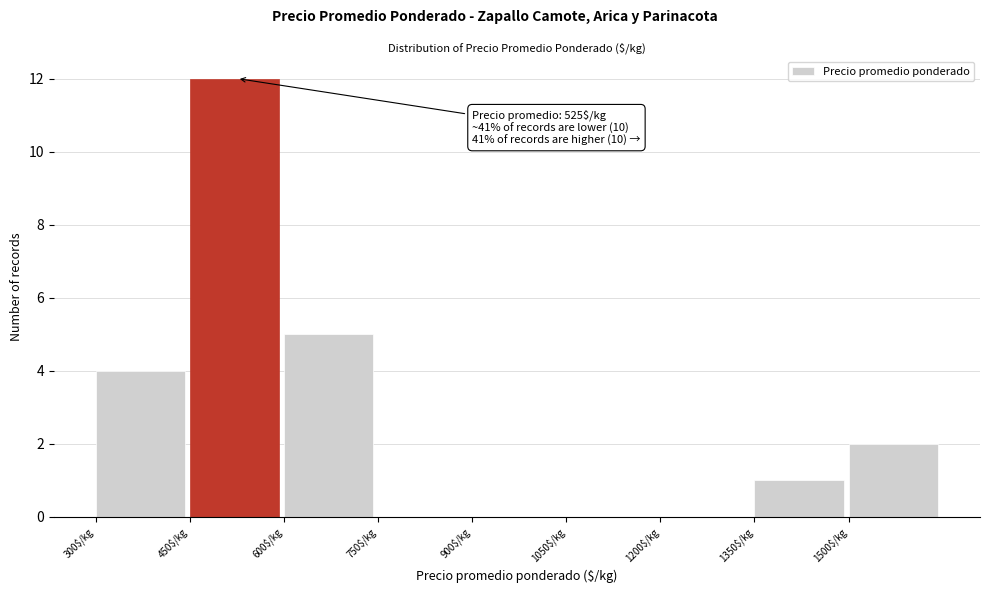

Over which range of the x-axis is the bar tallest?

450 to 600